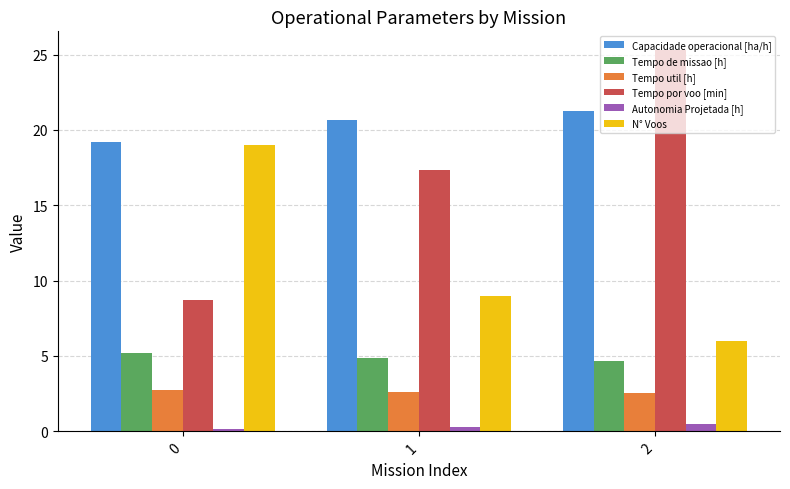

True or false: Capacidade operacional [ha/h] has a value of 4.3 at 1.

False